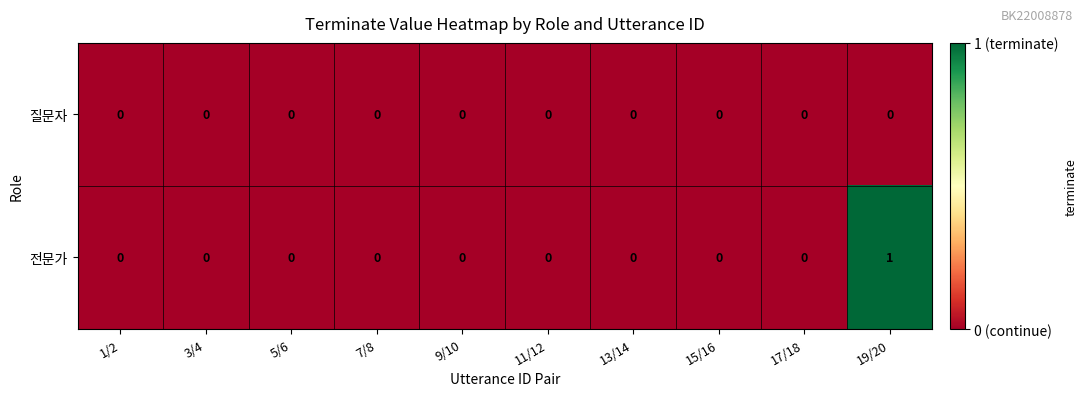

Which series has the largest total across all categories?

전문가